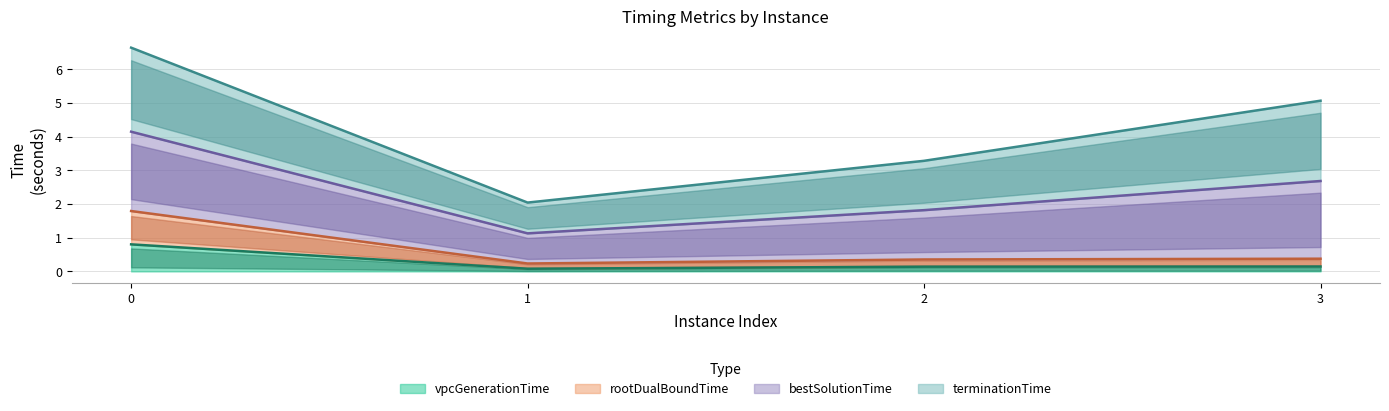

How many interior local valleys does the vpcGenerationTime series have?

1